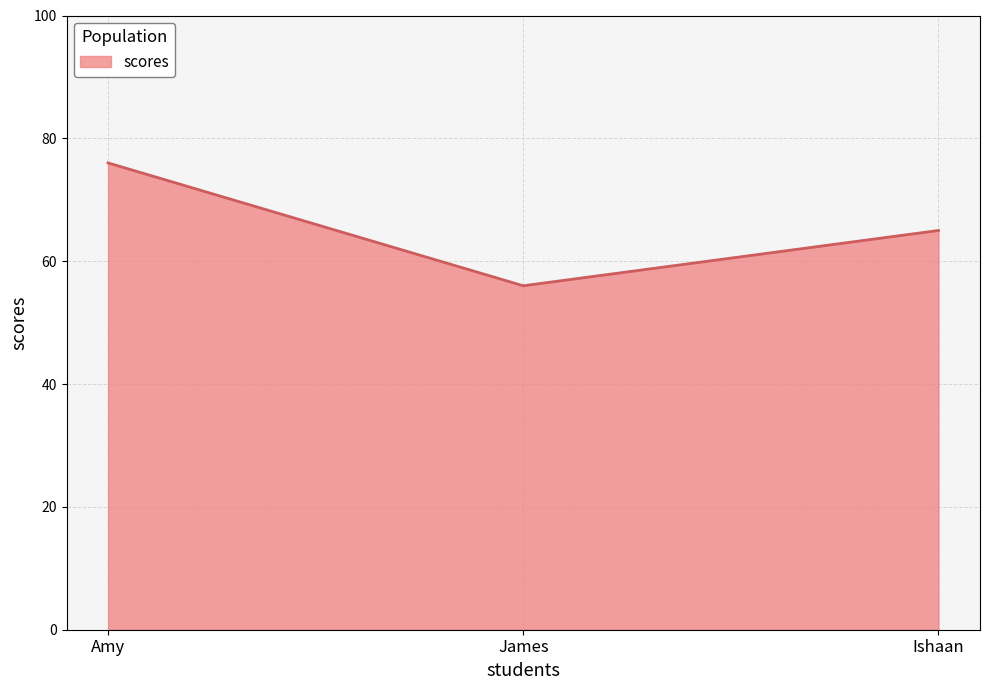

Reading left to right, transcribe all the data shown in this chart.

Amy=76	James=56	Ishaan=65